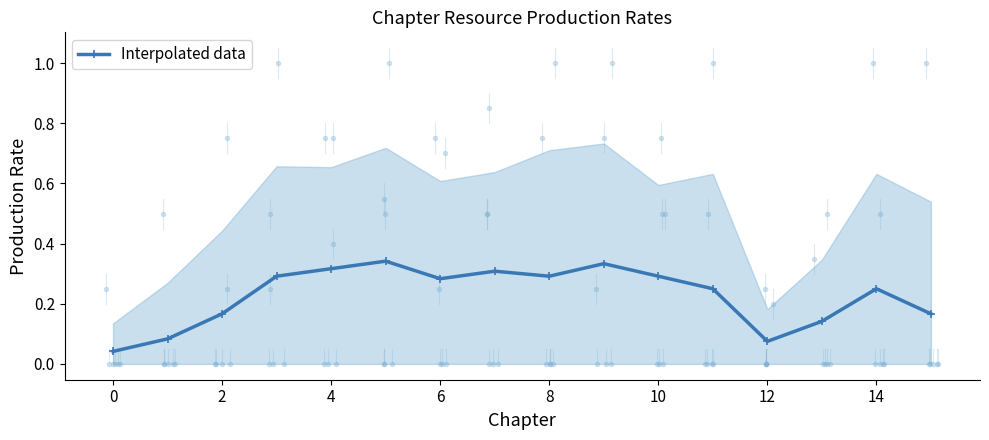

What is the average value?

0.2